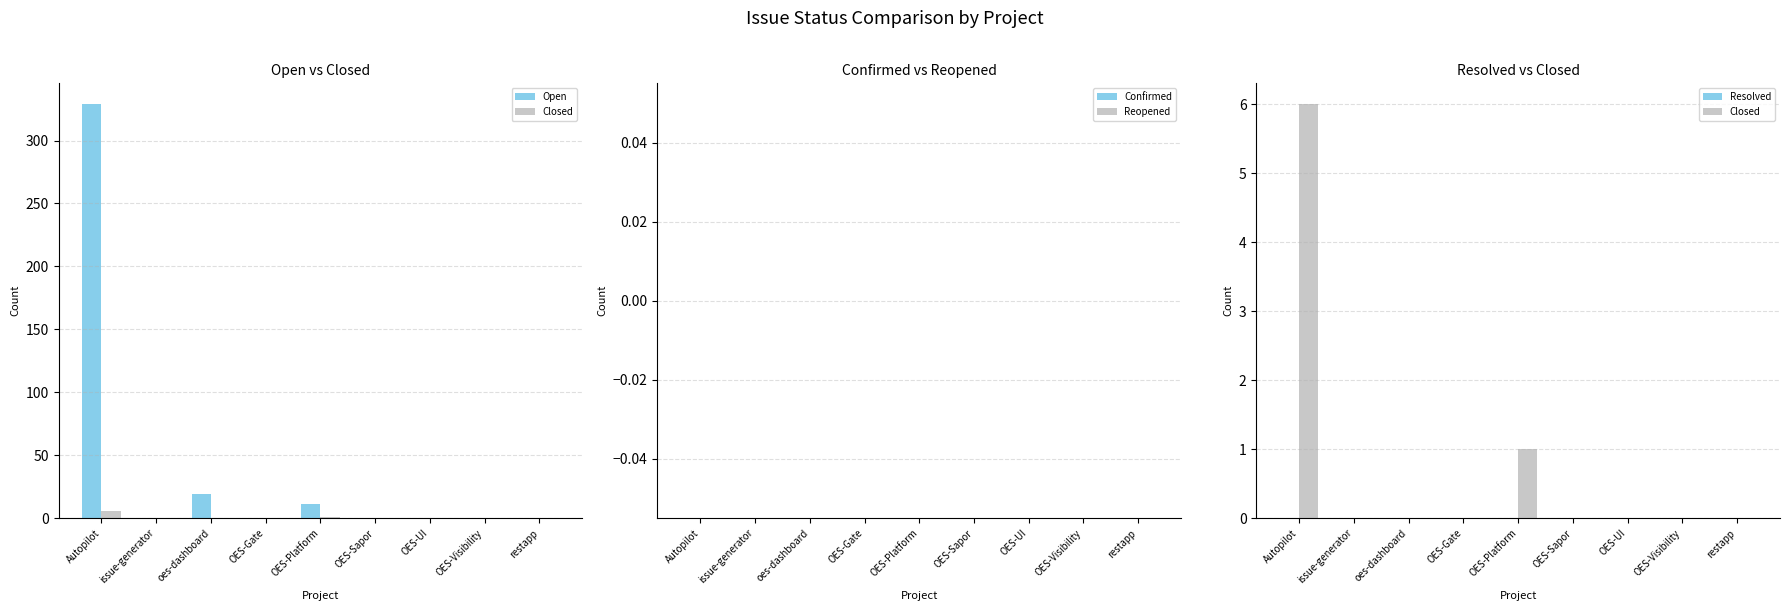

Between Autopilot and OES-Gate, which series saw the biggest shift?

Open